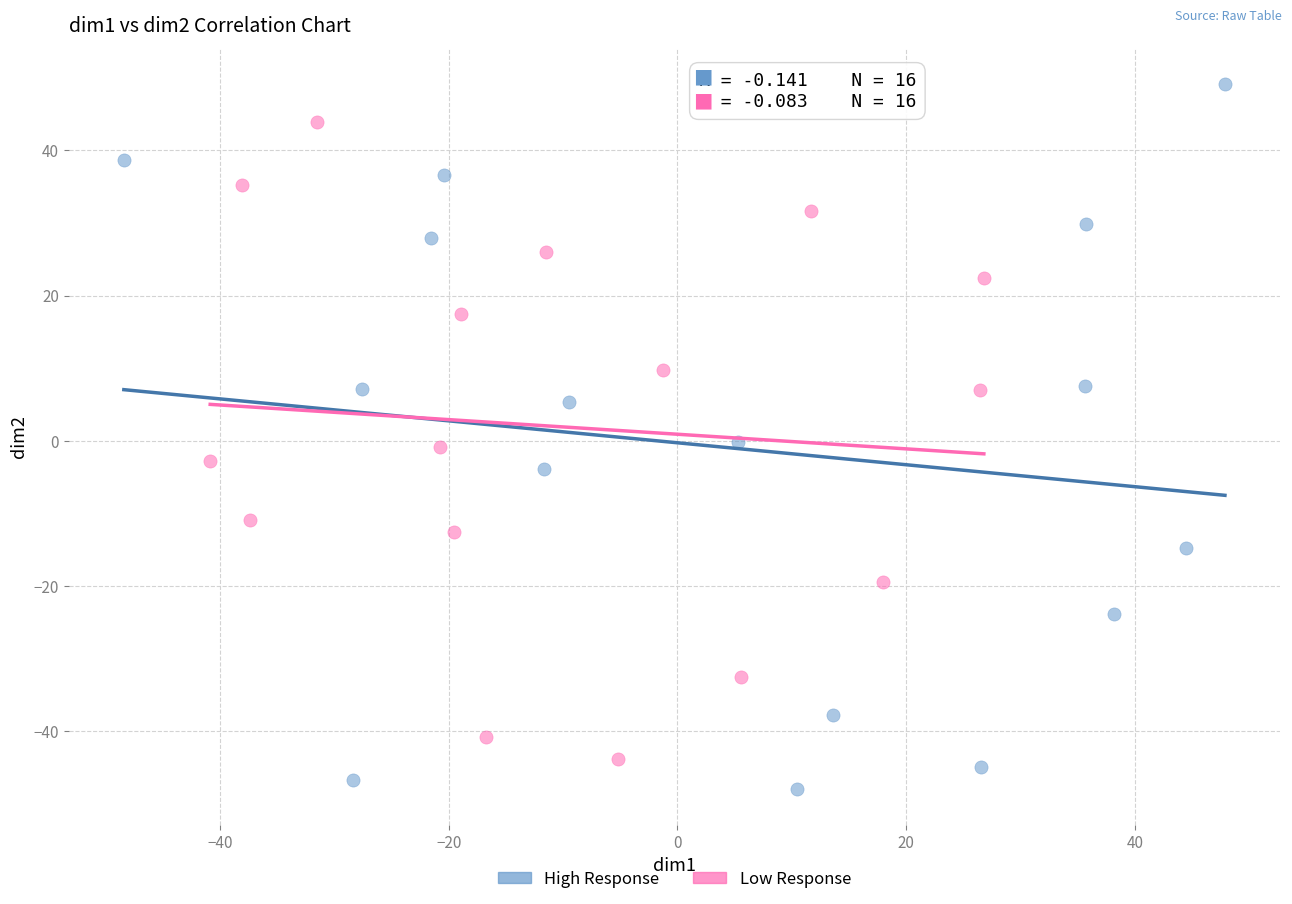

Which series has the largest Y range (max minus min)?

High Response